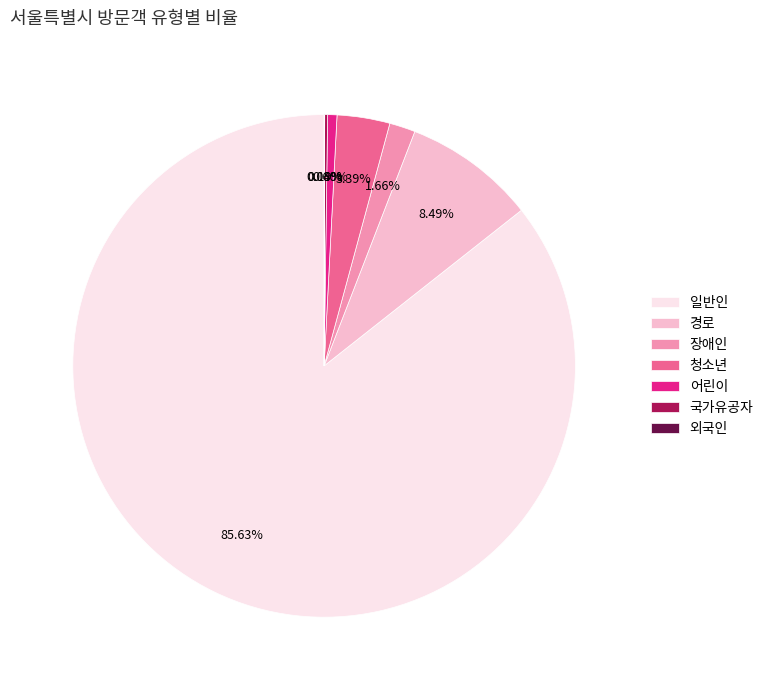

What is the largest slice in the pie chart?

일반인